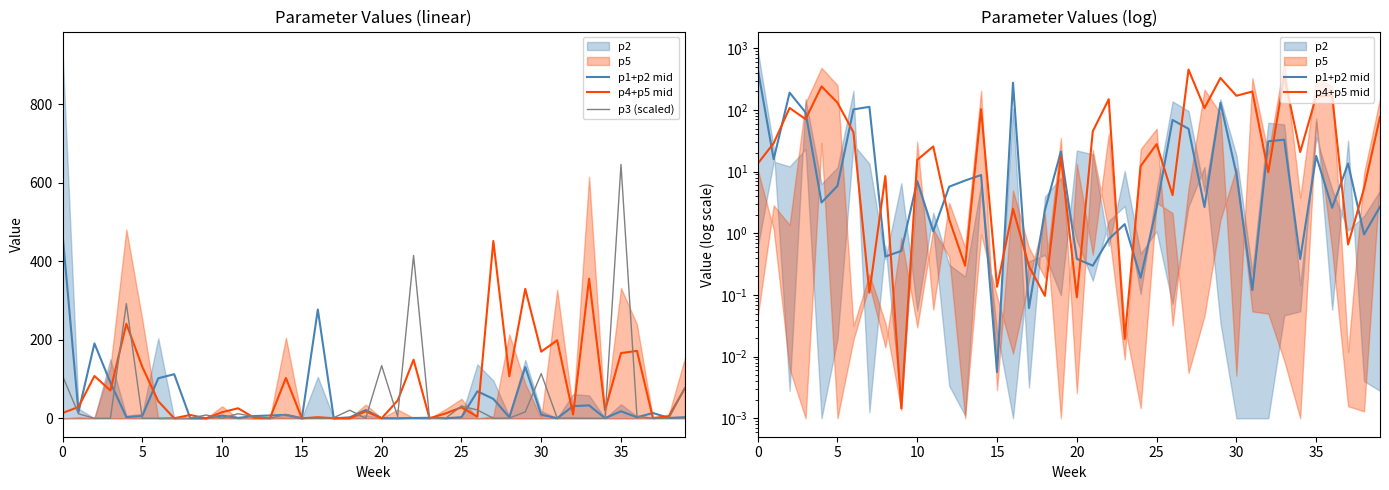

The value of p4+p5 mid at 11 is 25.6. True or false?

True